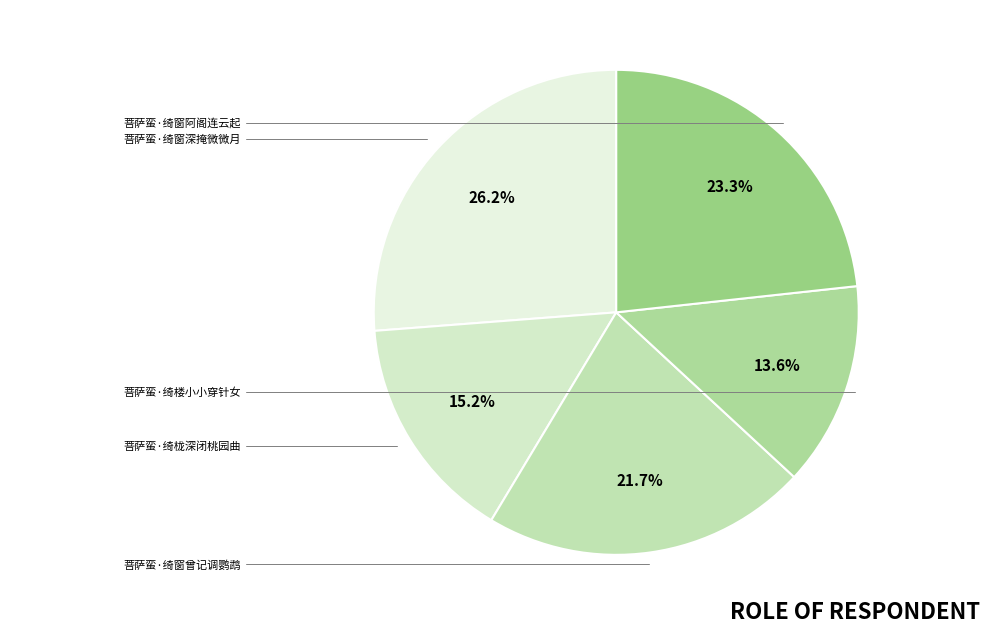

True or false: 菩萨蛮·绮栊深闭桃园曲 accounts for 15% of the total.

True